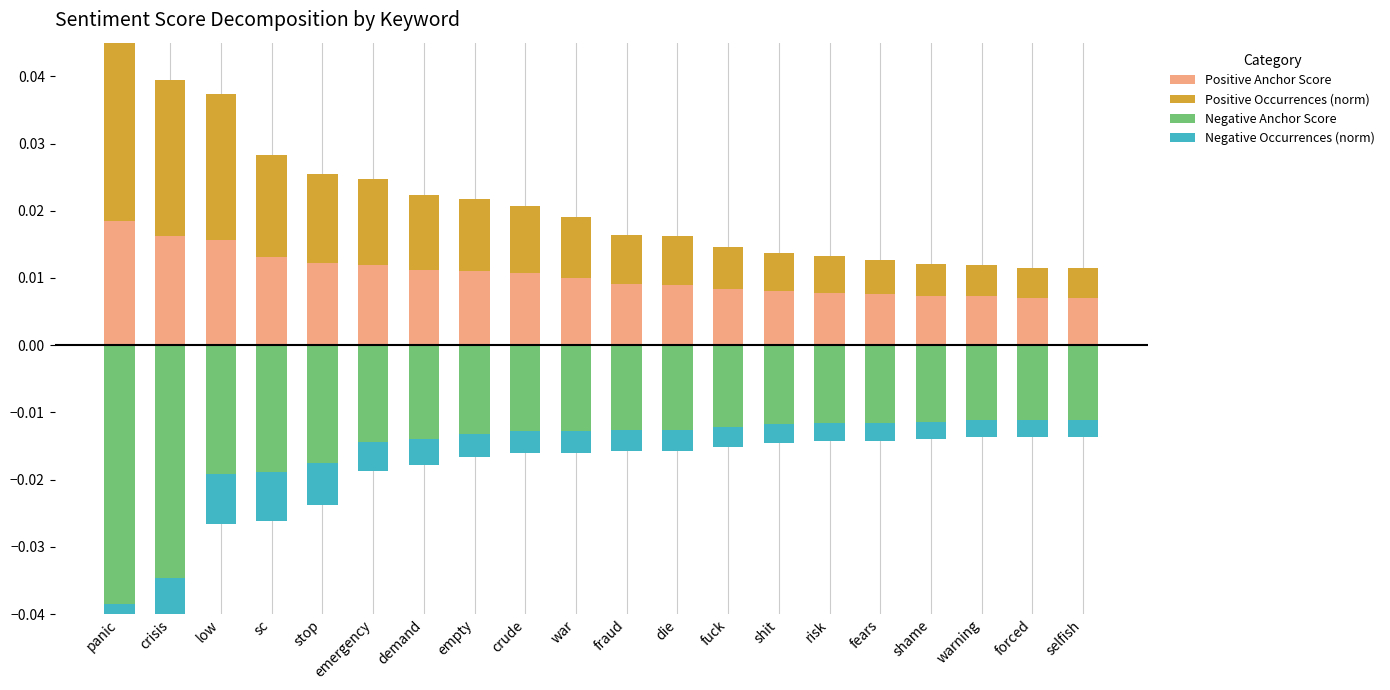

Which series has the largest range (max minus min)?

Negative Anchor Score